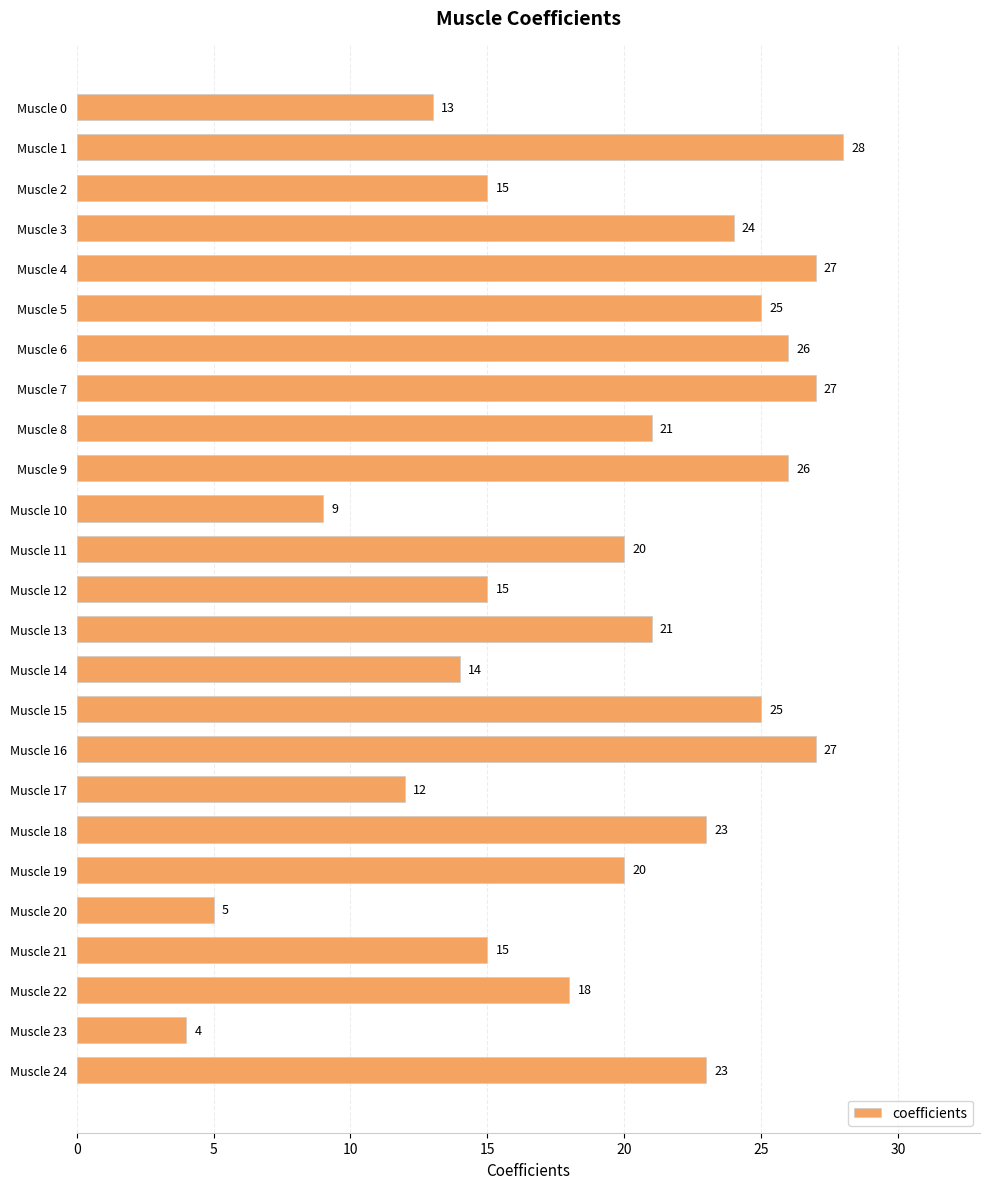

True or false: the data shows 6 at Muscle 16.

False